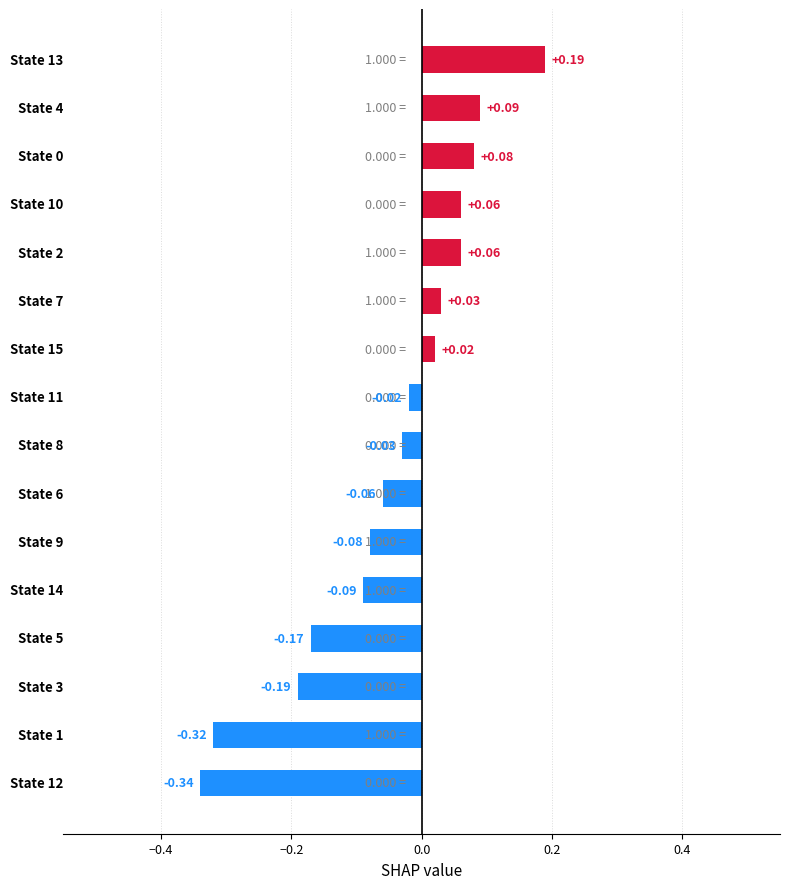

What is the sum of all values?

-0.8